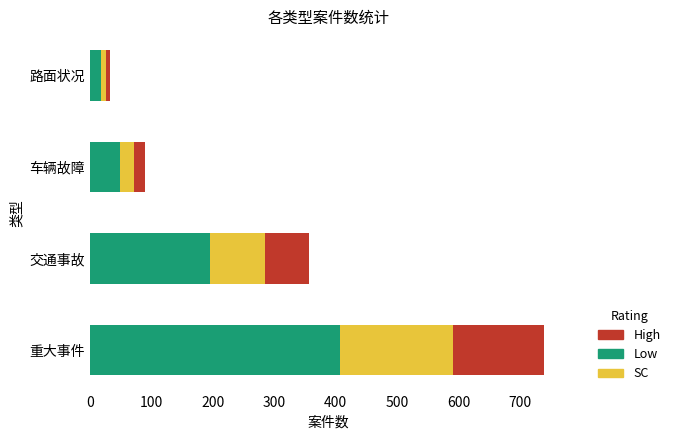

At which category is the sum across all series the highest?

重大事件